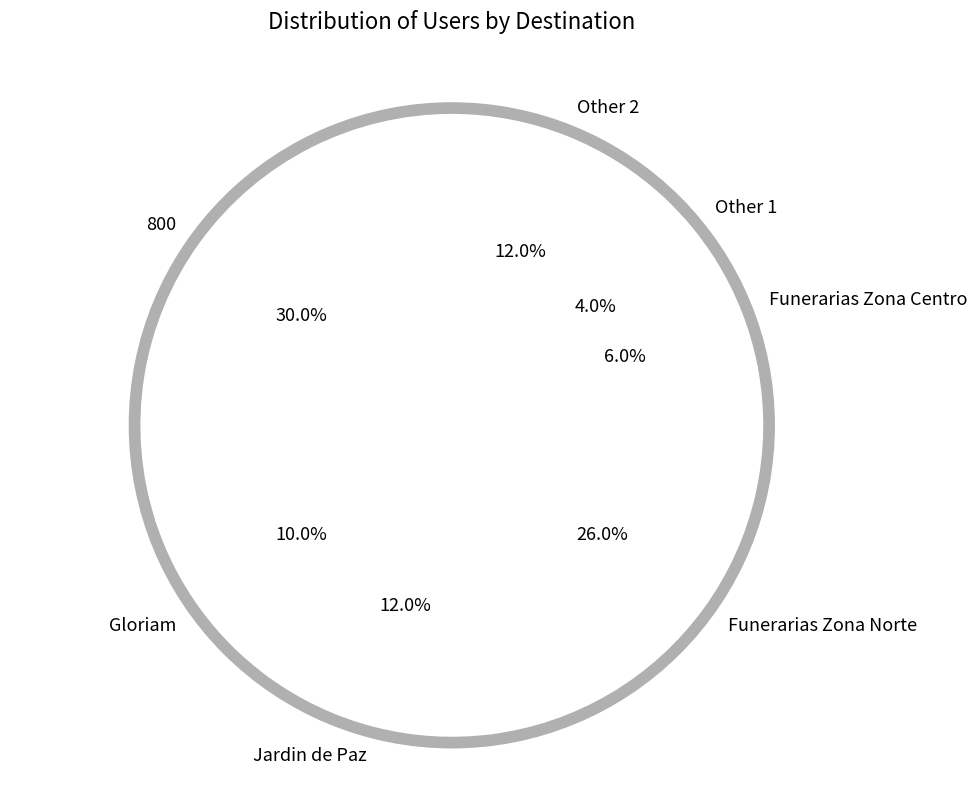

Does Funerarias Zona Norte account for over 50% of the chart?

No